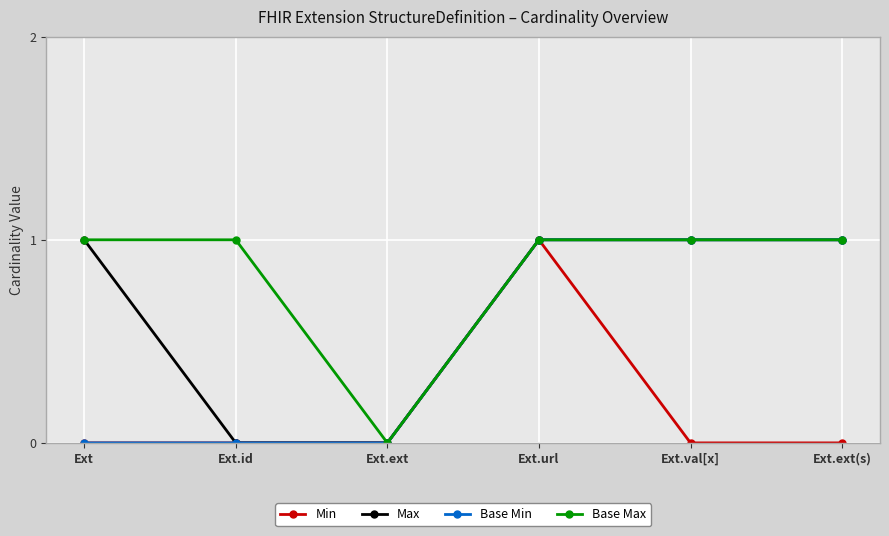

Rank the series by their average value, from highest to lowest.

Base Max, Max, Base Min, Min